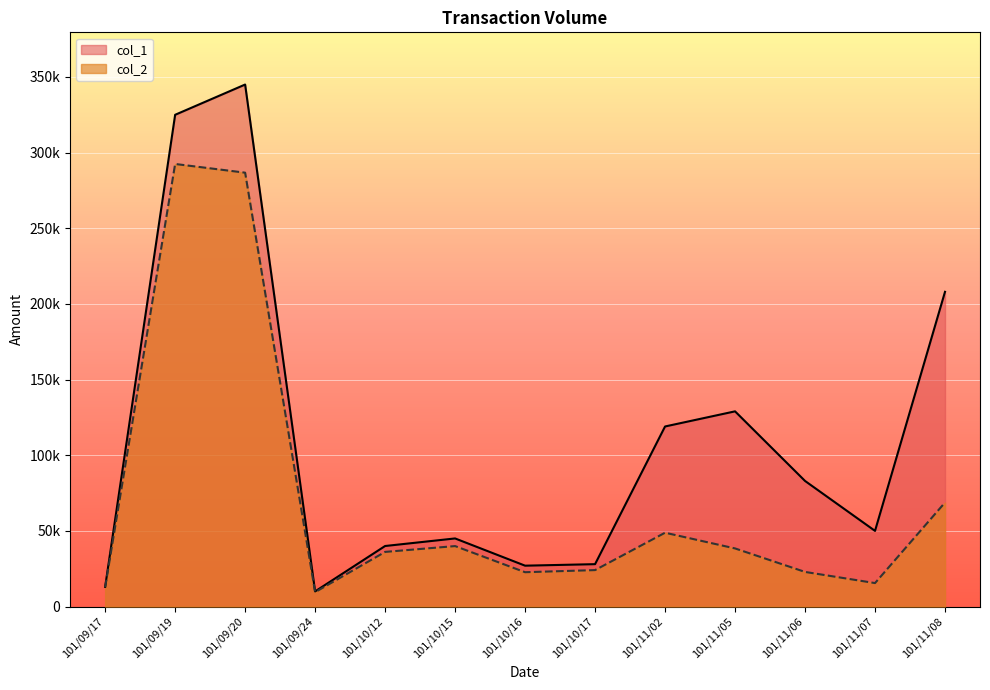

What is the label of the 8th point from the right?

101/10/15